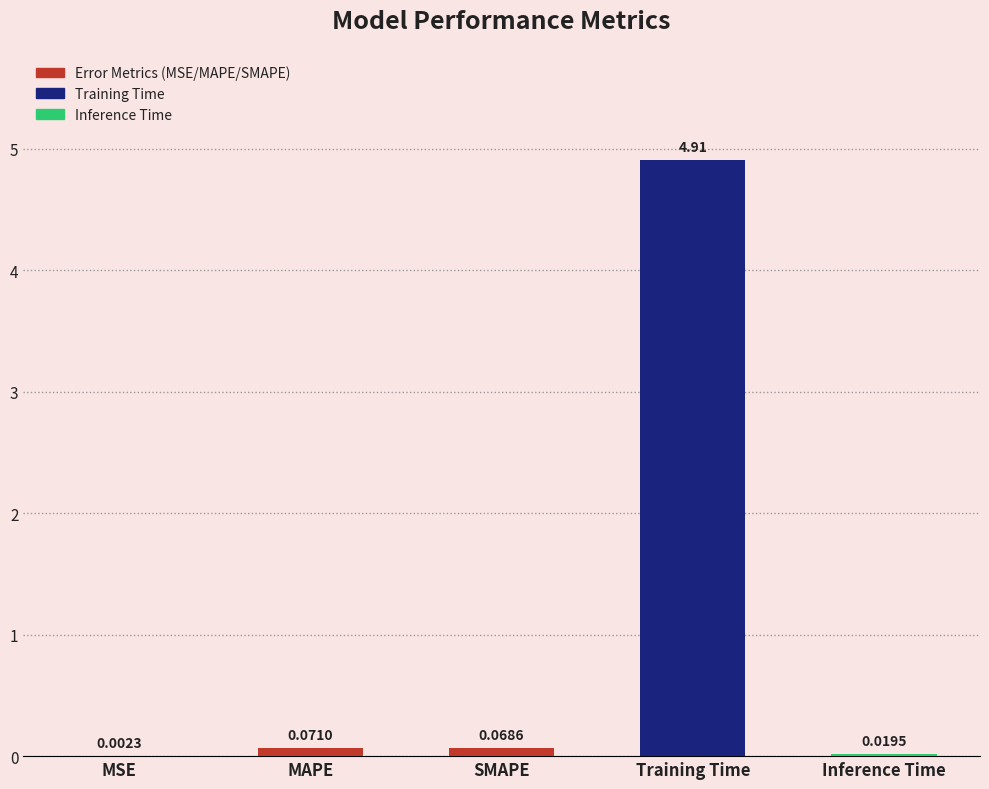

What is the change in value from MSE to MAPE?

+0.1